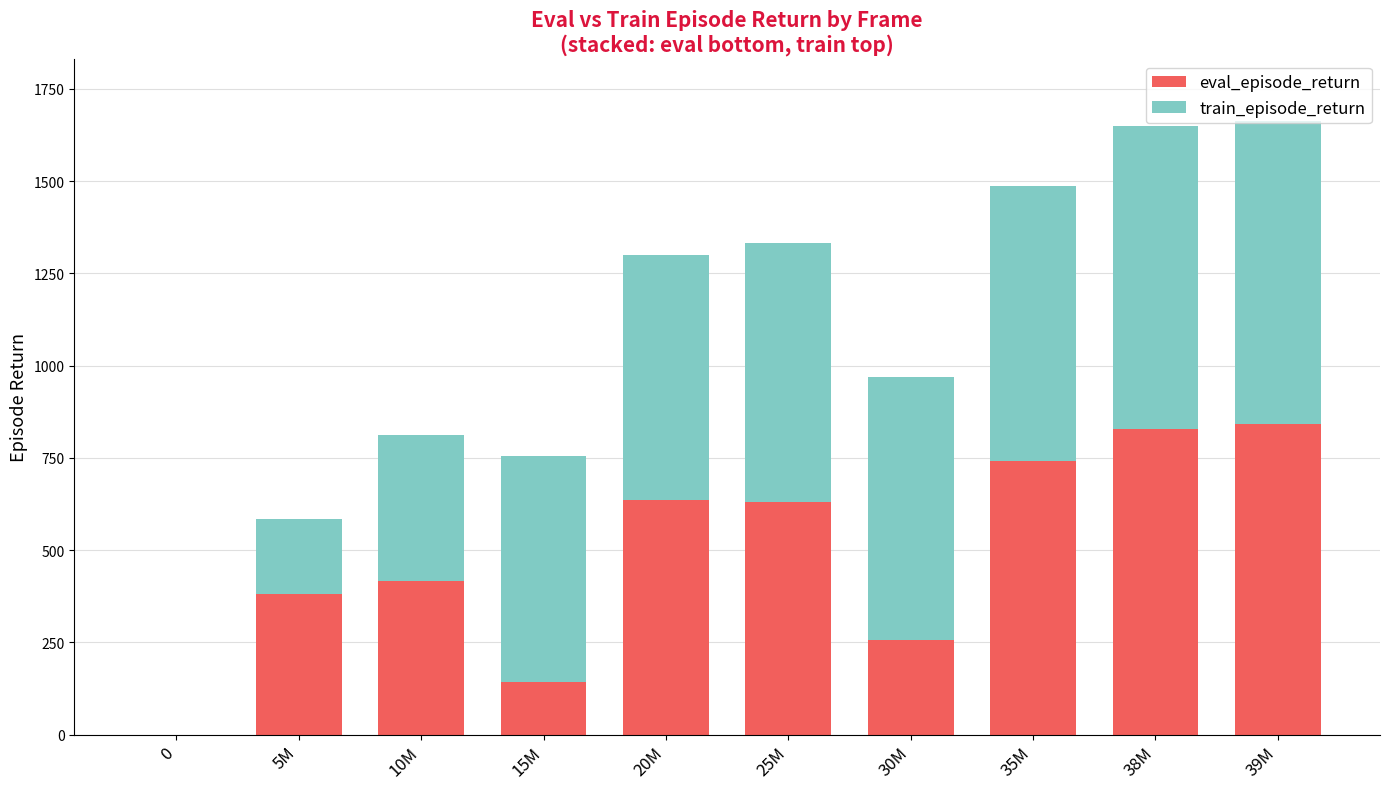

What is the total value across all series at 38M?

1648.2